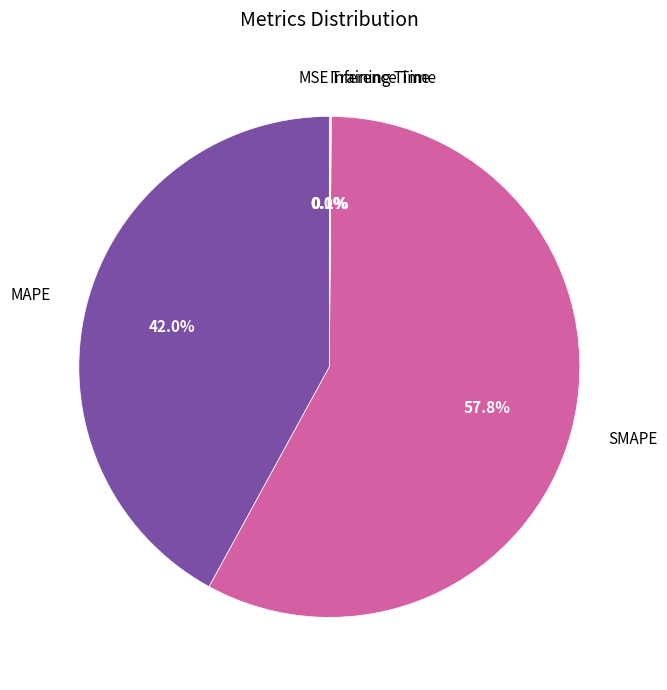

How much of the chart is everything except SMAPE?

42.2%